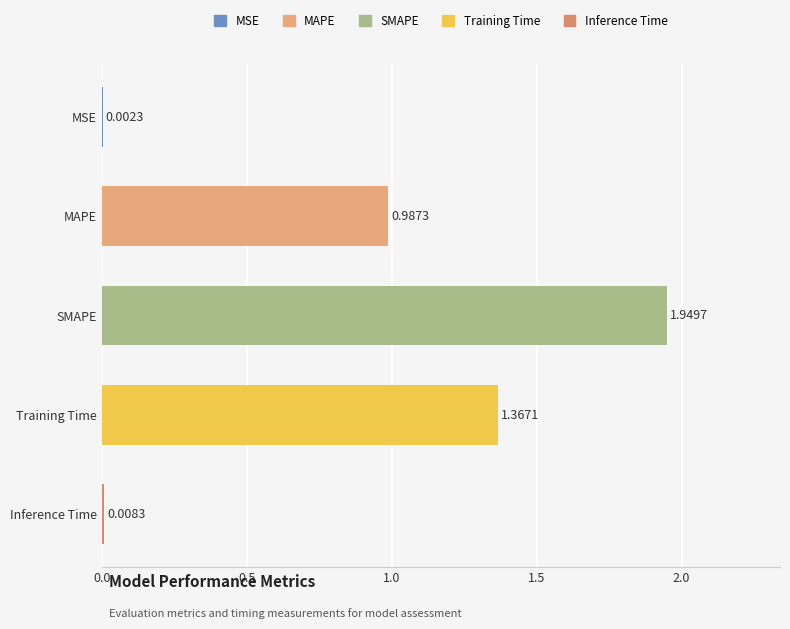

At which label is the value closest to 0?

MSE